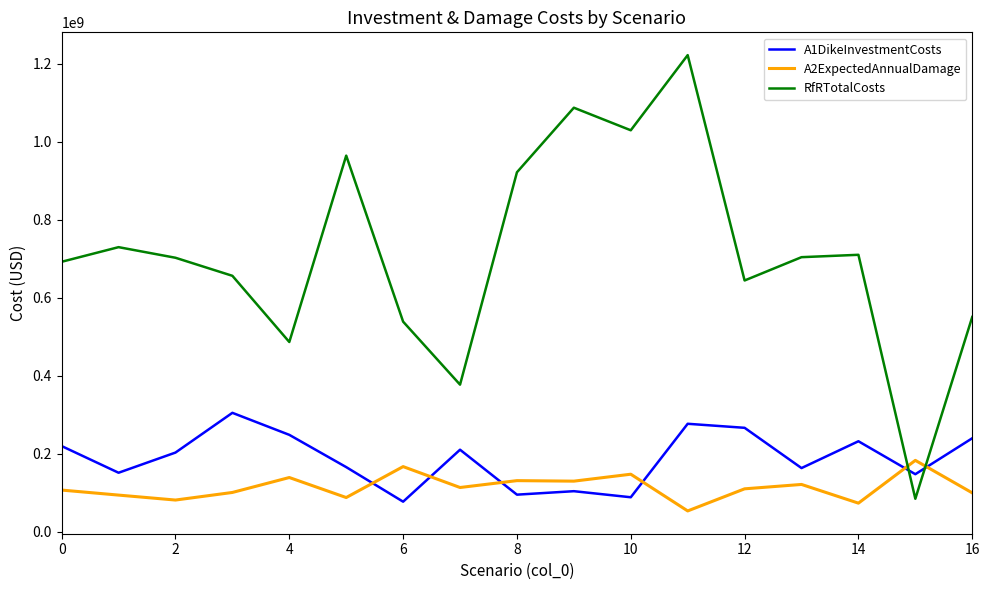

Which series has the widest spread of values?

RfRTotalCosts